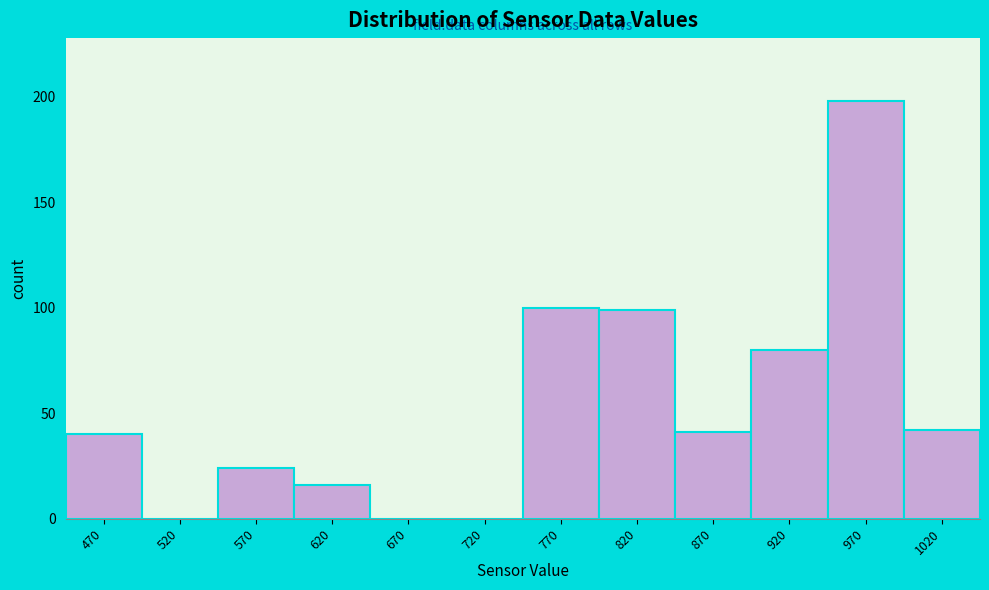

Reading right to left, what are all the values shown in this chart?

1020=42	970=198	920=80	870=41	820=99	770=100	720=0	670=0	620=16	570=24	520=0	470=40